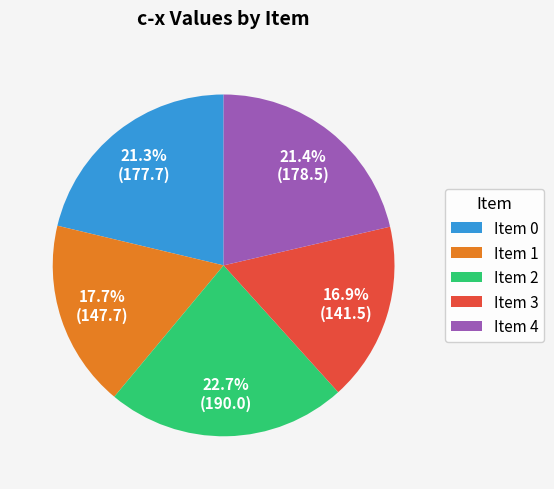

What is the total percentage of Item 2 and Item 1?

40.4%